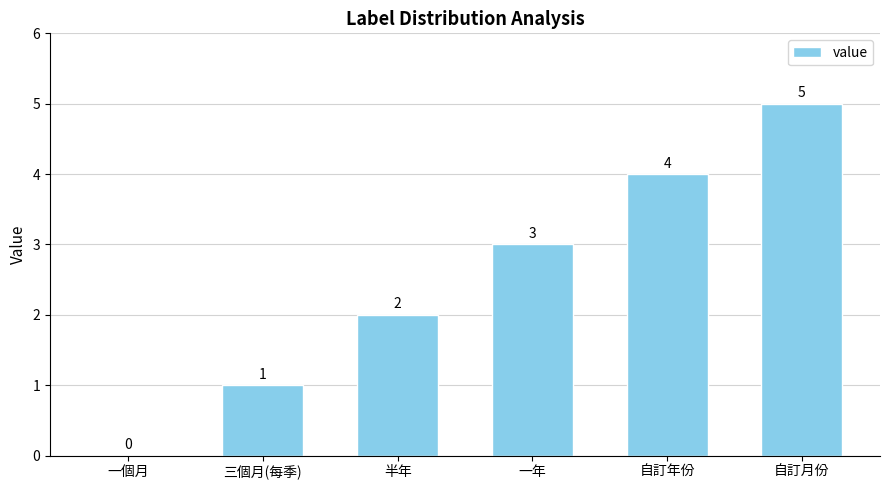

Where is the data nearest to the value 2?

半年